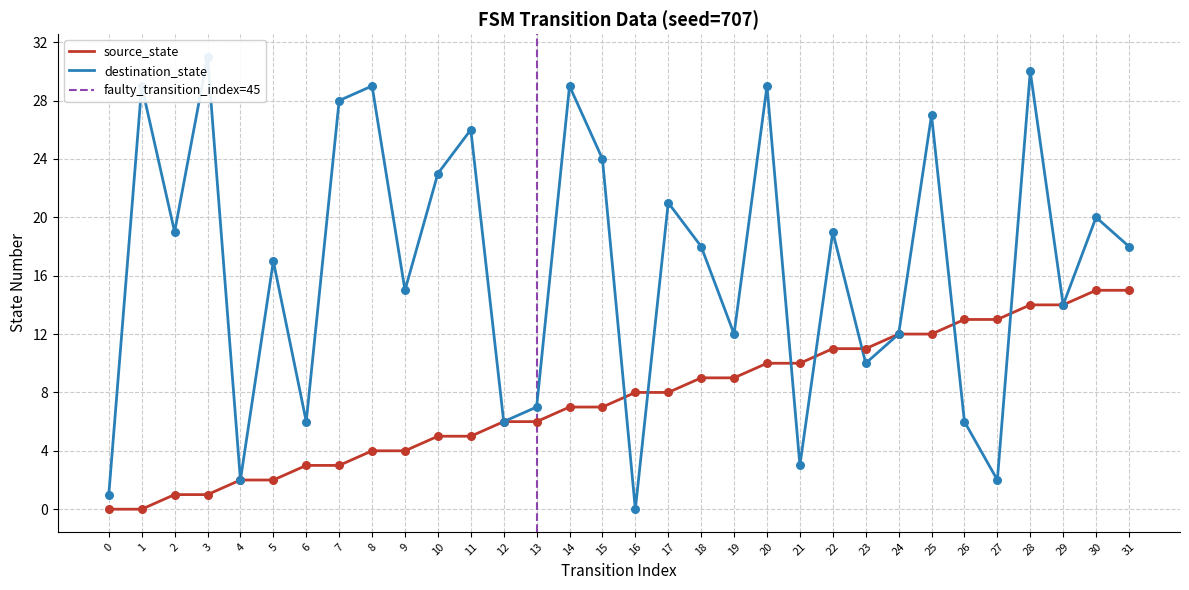

What are all the series names shown in the legend?

source_state, destination_state